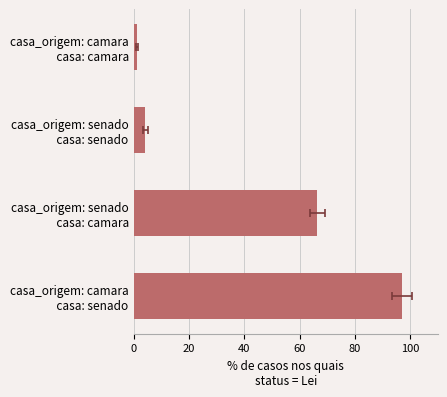

Does the chart contain any negative values?

No